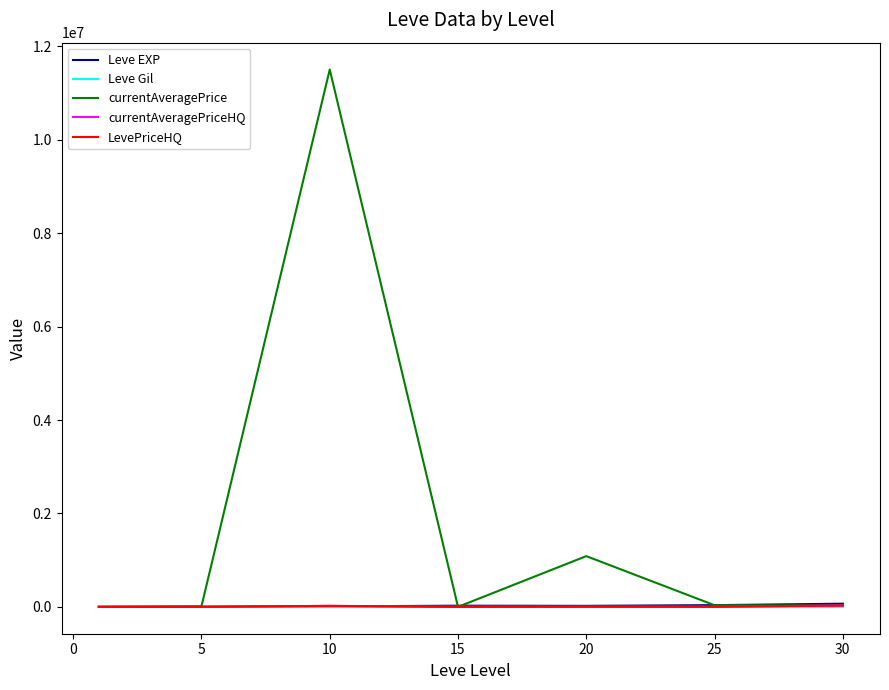

What is the maximum value shown in the chart?

11502687.0